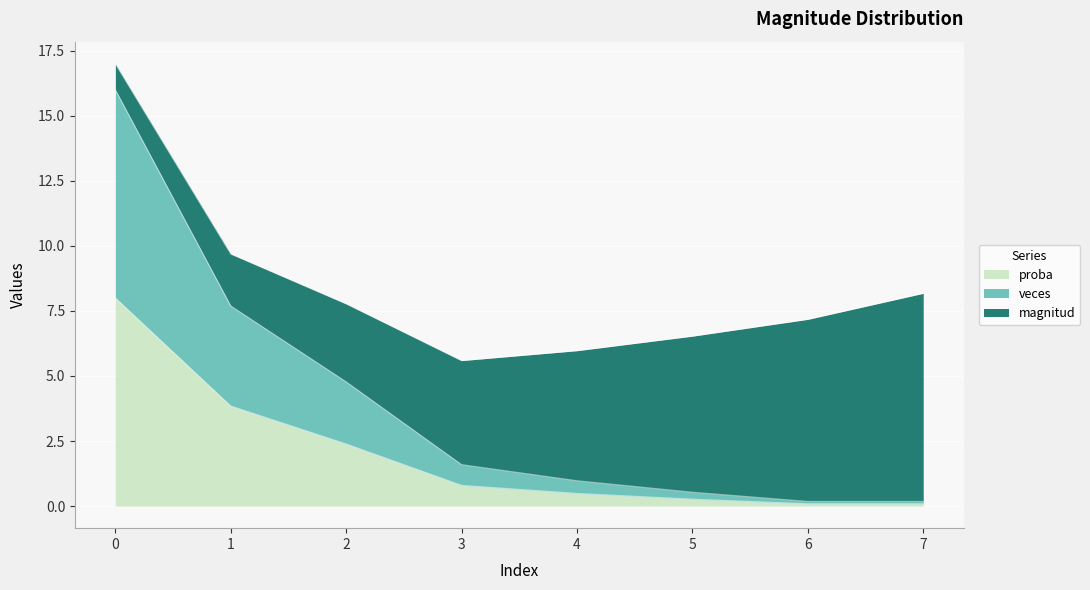

True or false: veces and proba cross at least once.

False